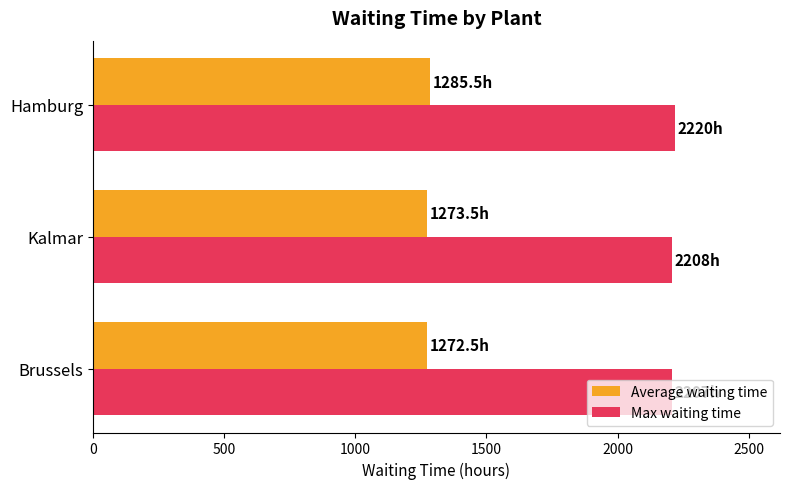

Rank the series by their average value, from highest to lowest.

Max waiting time, Average waiting time